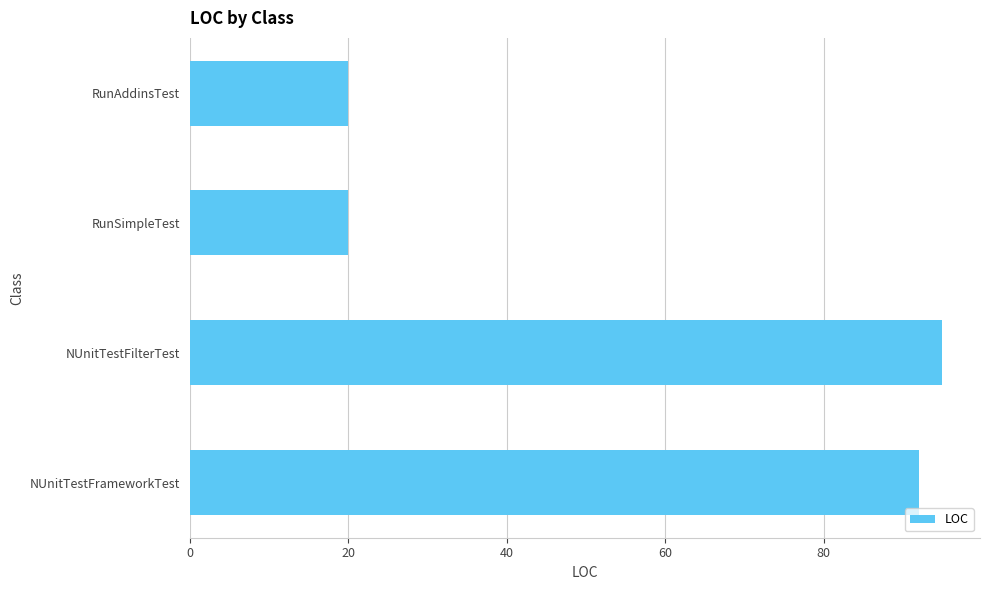

What is the sum of all values?

227